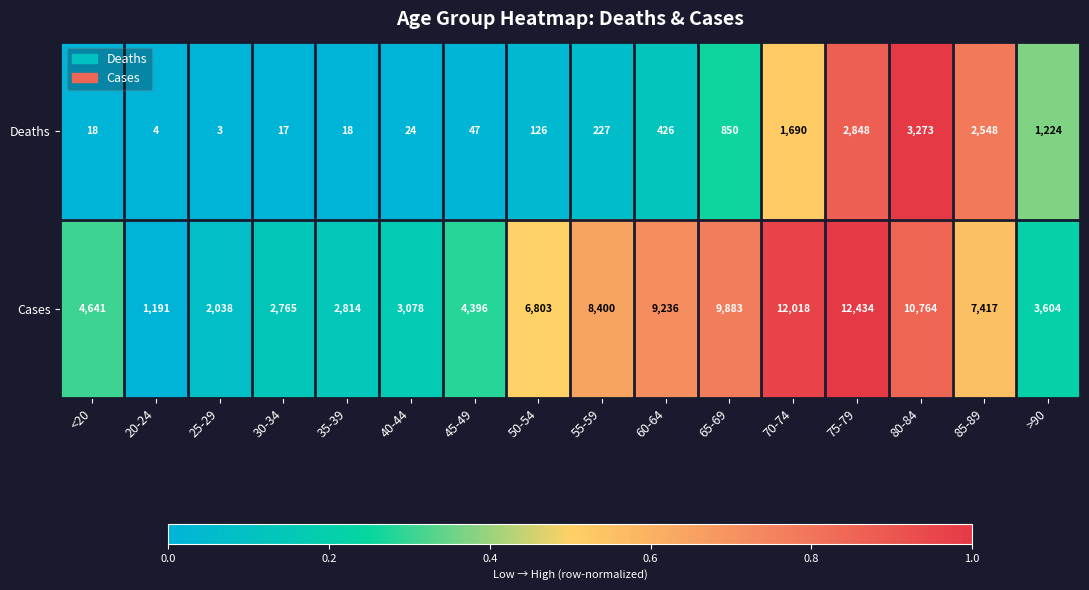

What is the approximate value of Cases at <20, to the nearest 50?

4650